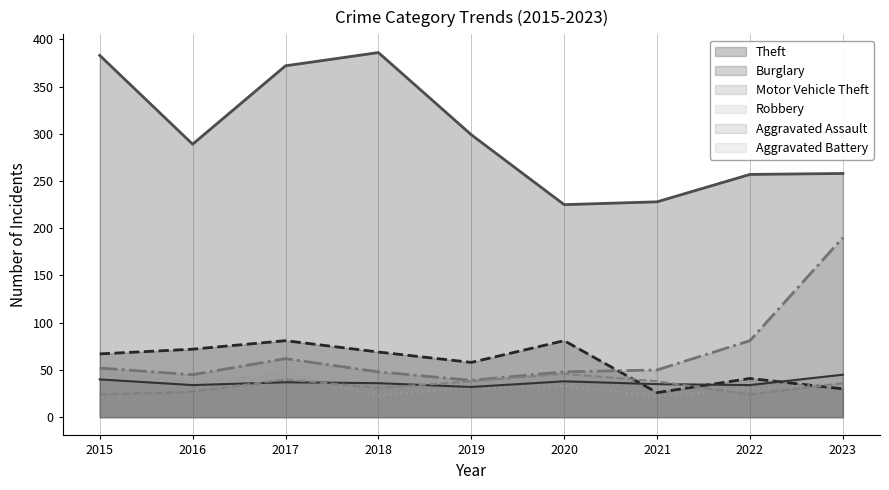

What is the value of the Aggravated Battery point at the 3rd from the left?

40